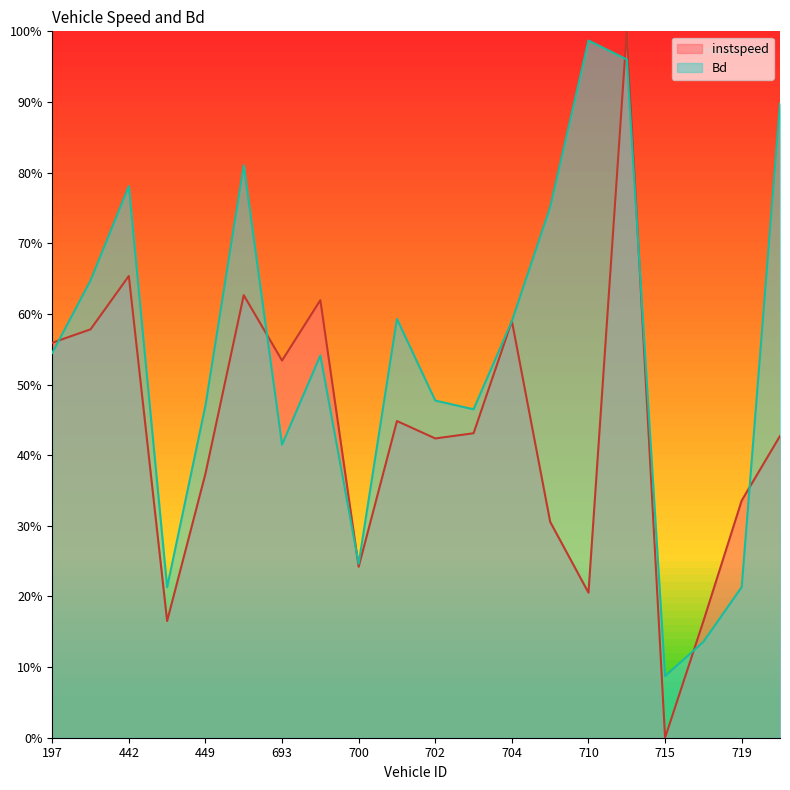

What are all the series names shown in the legend?

instspeed, Bd